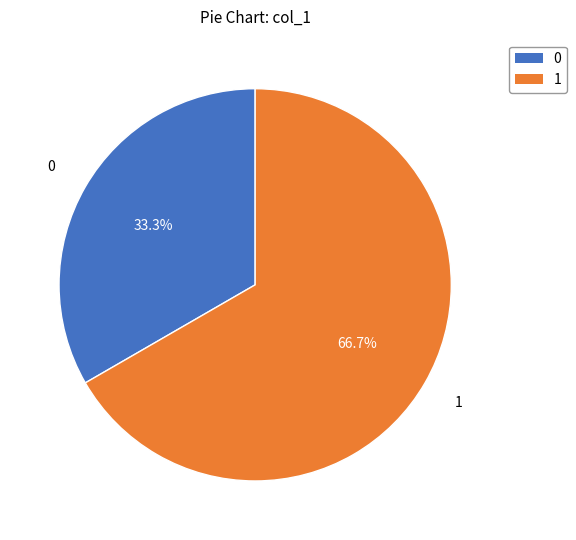

Is there any slice that represents more than half of the pie?

Yes